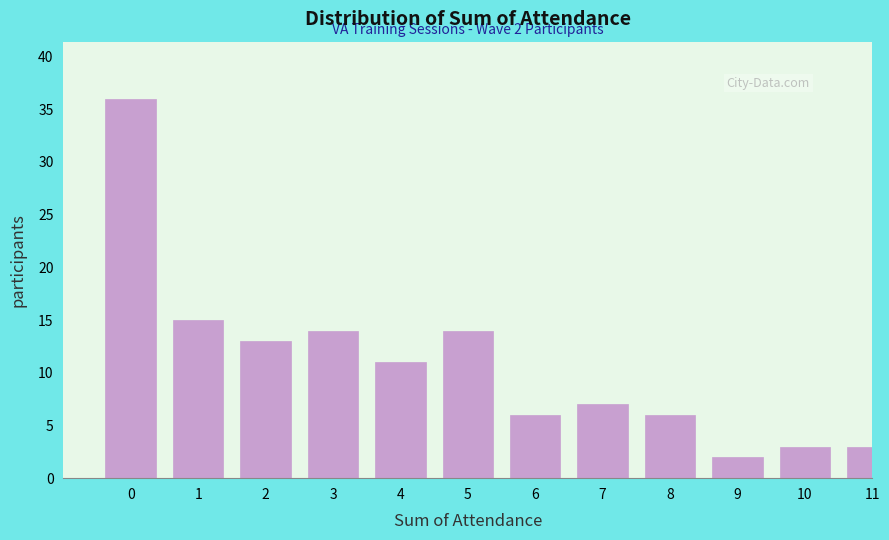

Reading right to left, list all the values displayed in this chart.

3	3	2	6	7	6	14	11	14	13	15	36